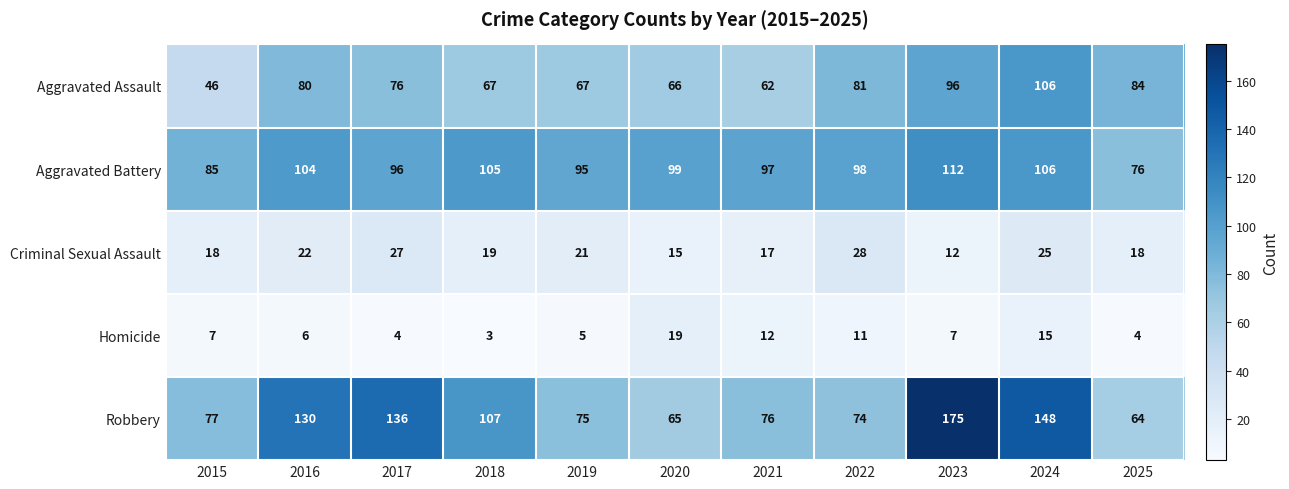

What is the greatest value displayed?

175